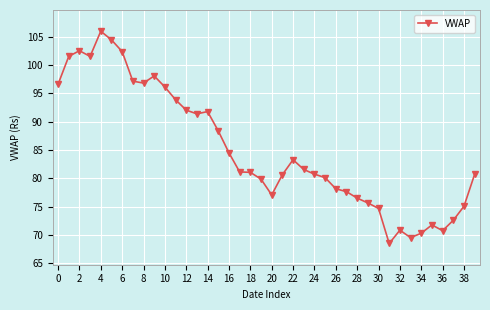

What is the smallest value displayed?

68.5